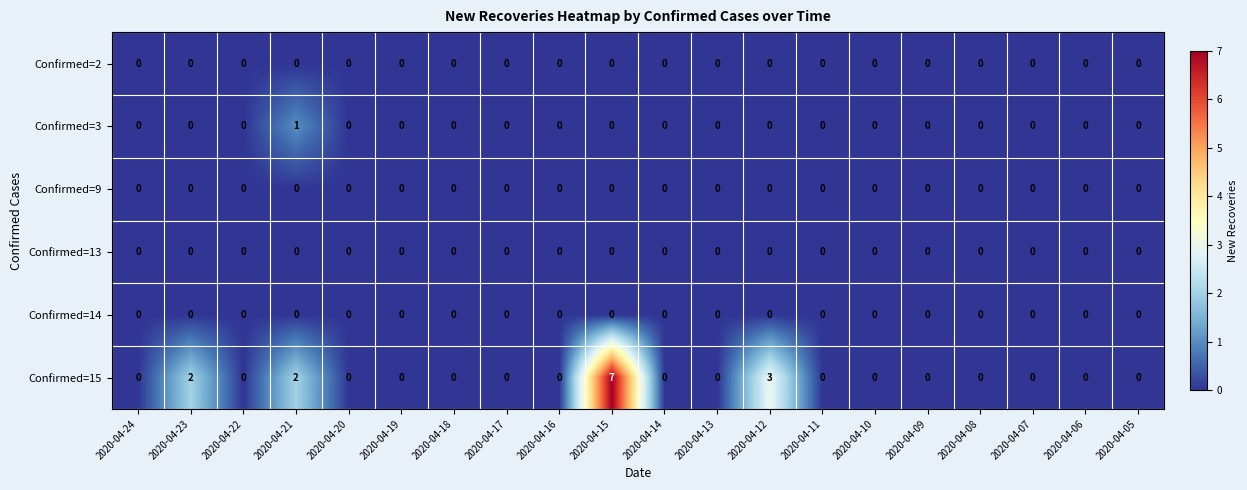

True or false: Confirmed=15 has a value of -4 at 2020-04-07.

False